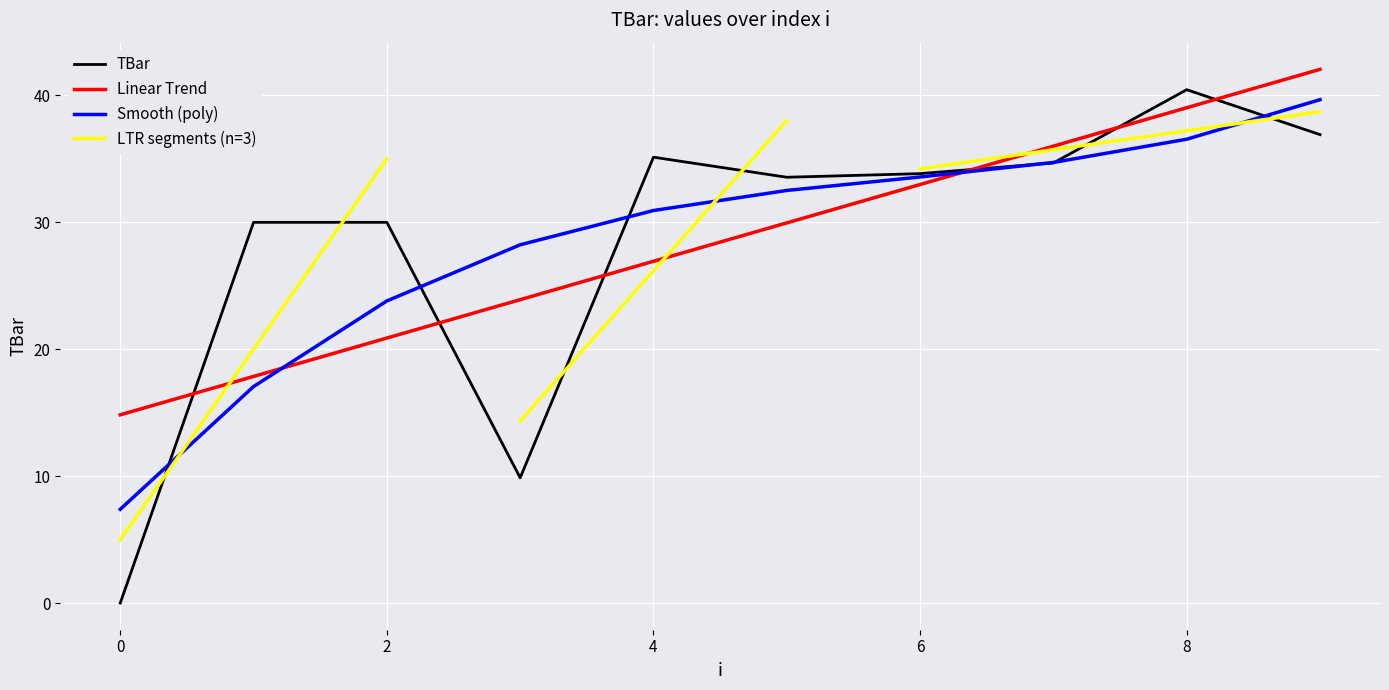

Reading right to left, extract all data points from this chart.

9=36.9	8=40.5	7=34.7	6=33.8	5=33.6	4=35.1	3=9.9	2=30.0	1=30.0	0=0.0